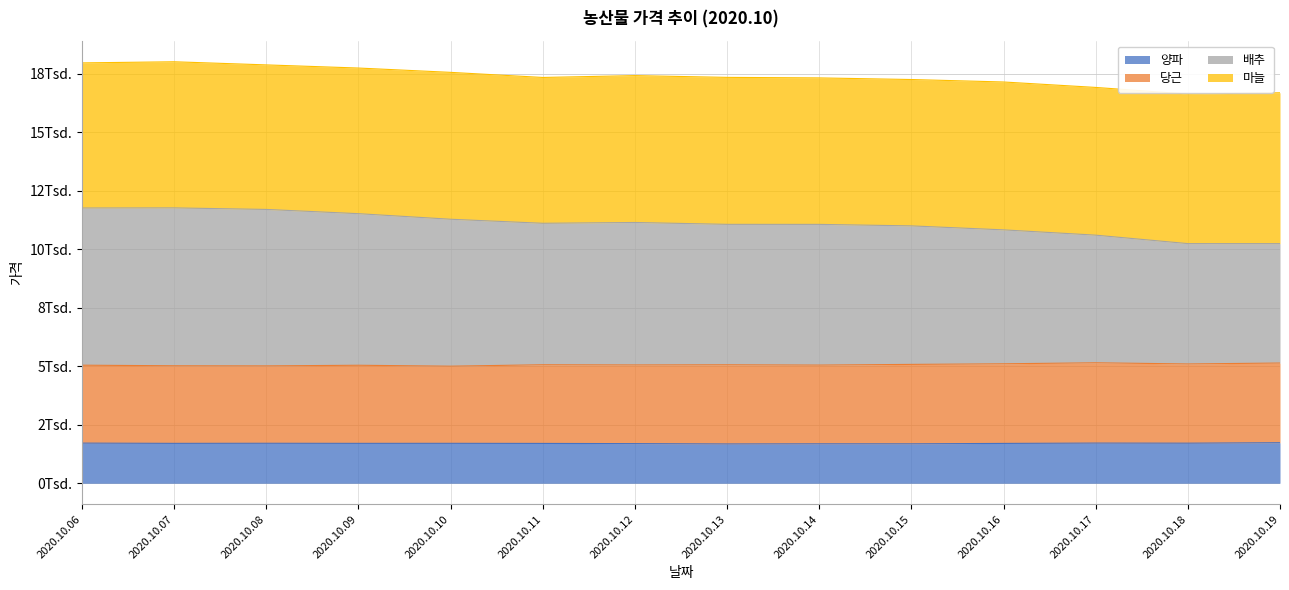

At which category is the sum across all series the highest?

2020.10.06